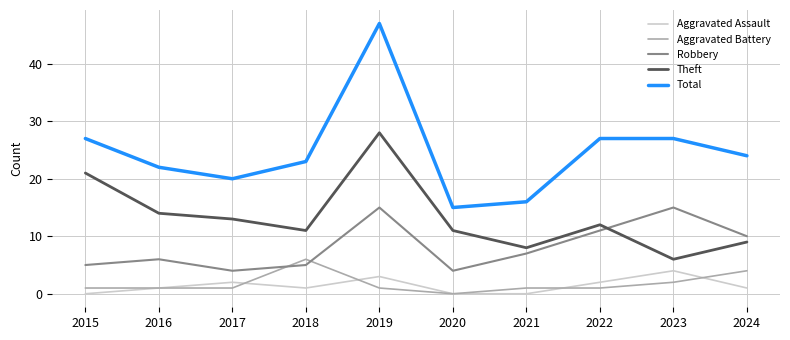

Which category has the lowest value in the Theft series?

2023